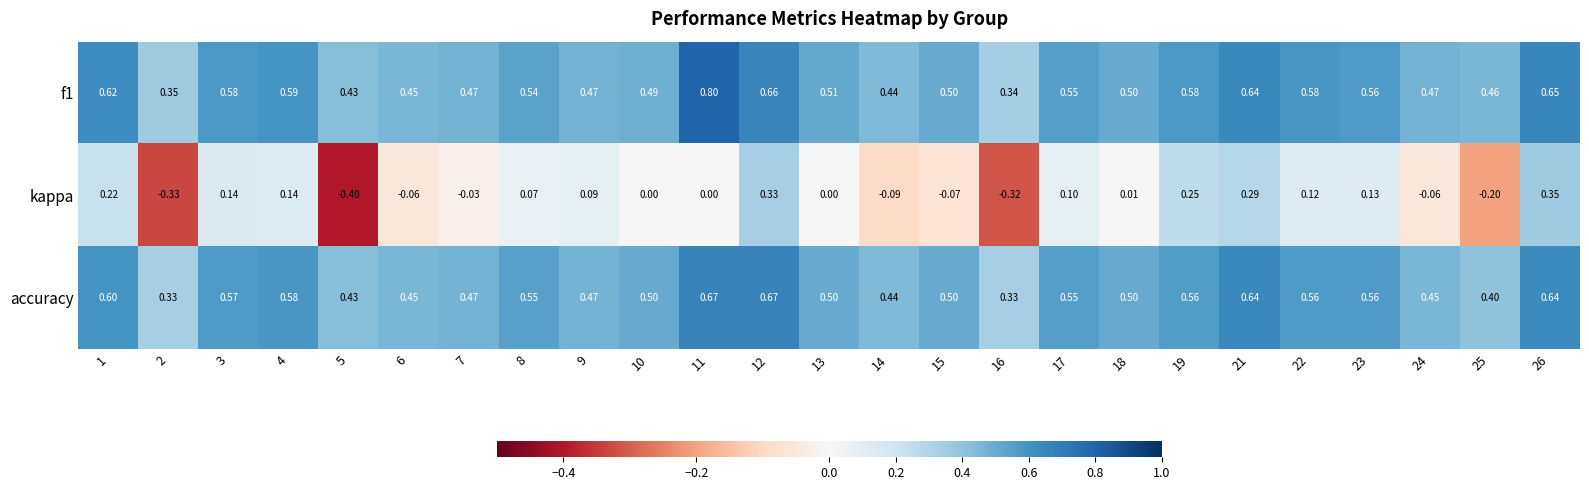

Which series has the widest spread of values?

kappa